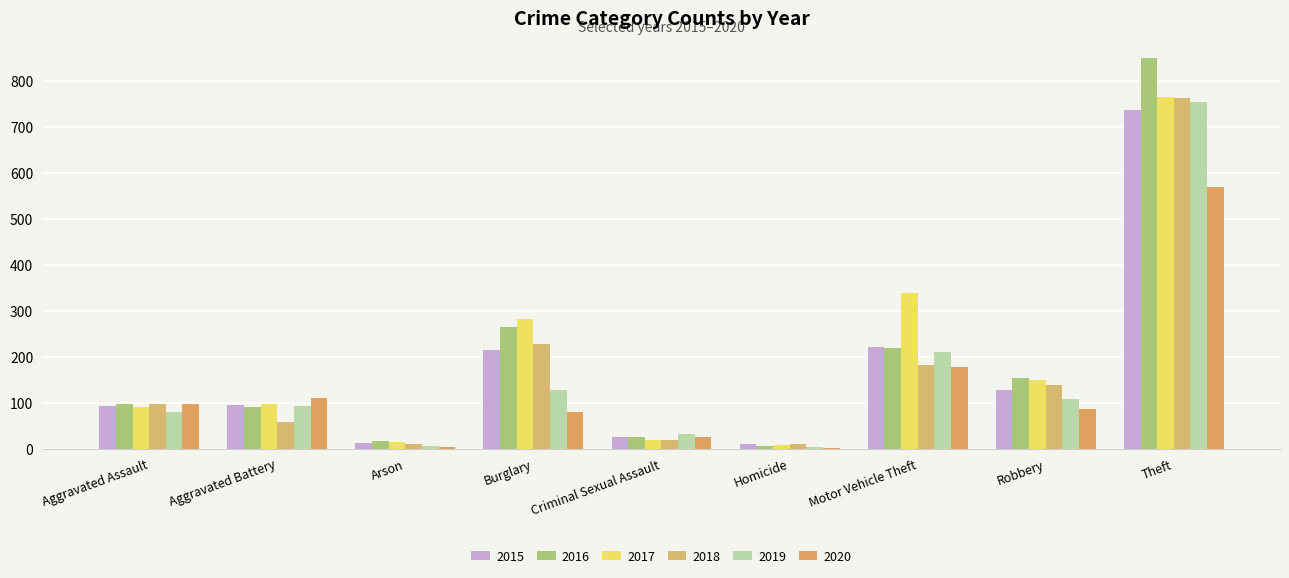

What is the average value of the 2016 series?

191